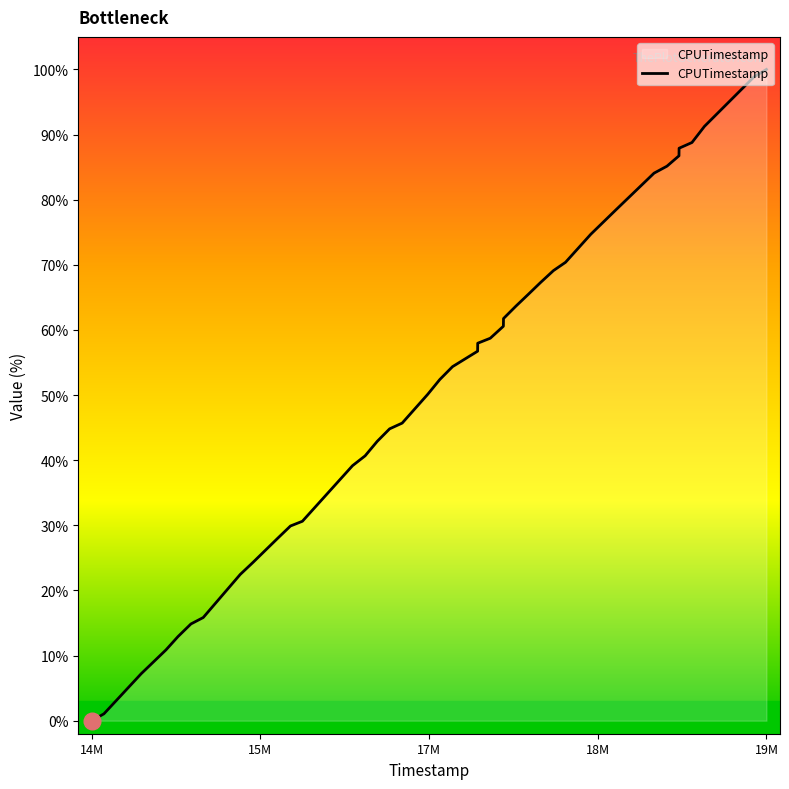

What is the average value?

51.9